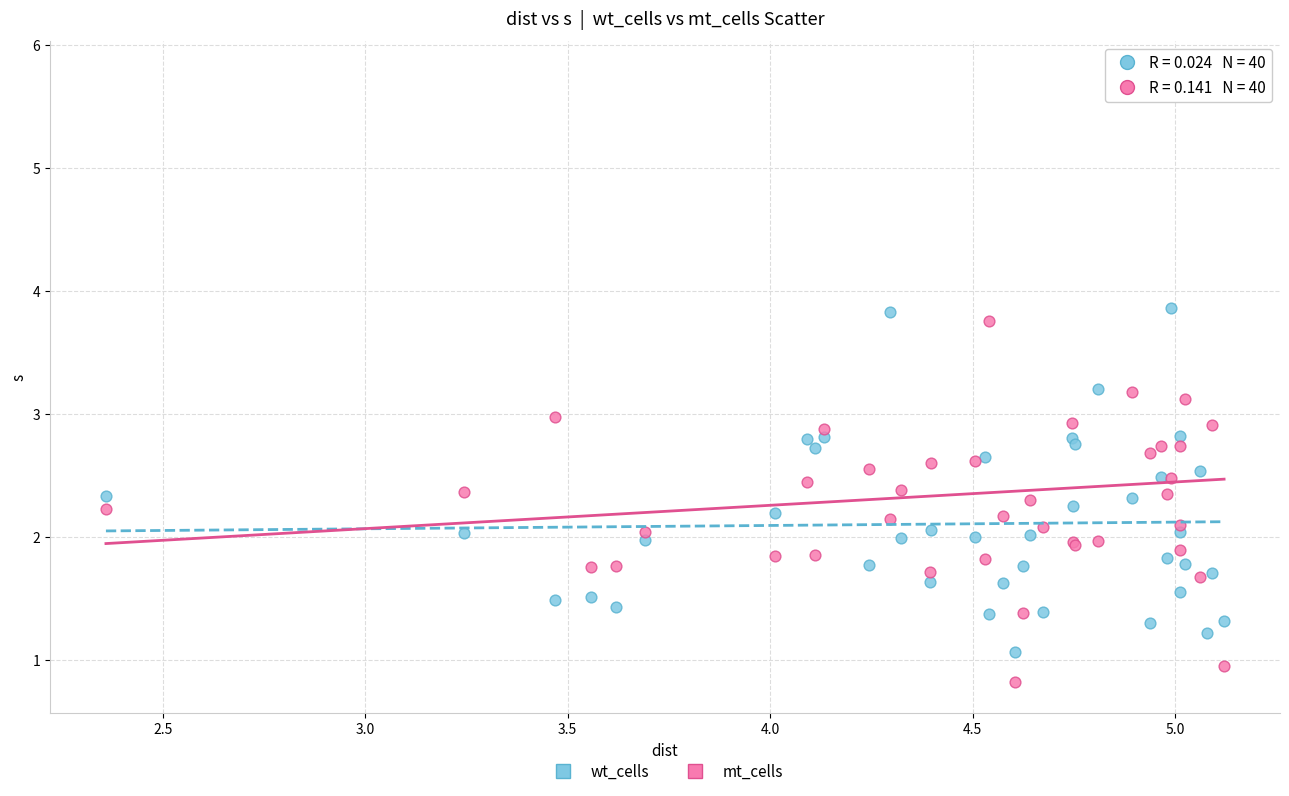

Which series has the largest Y range (max minus min)?

mt_cells